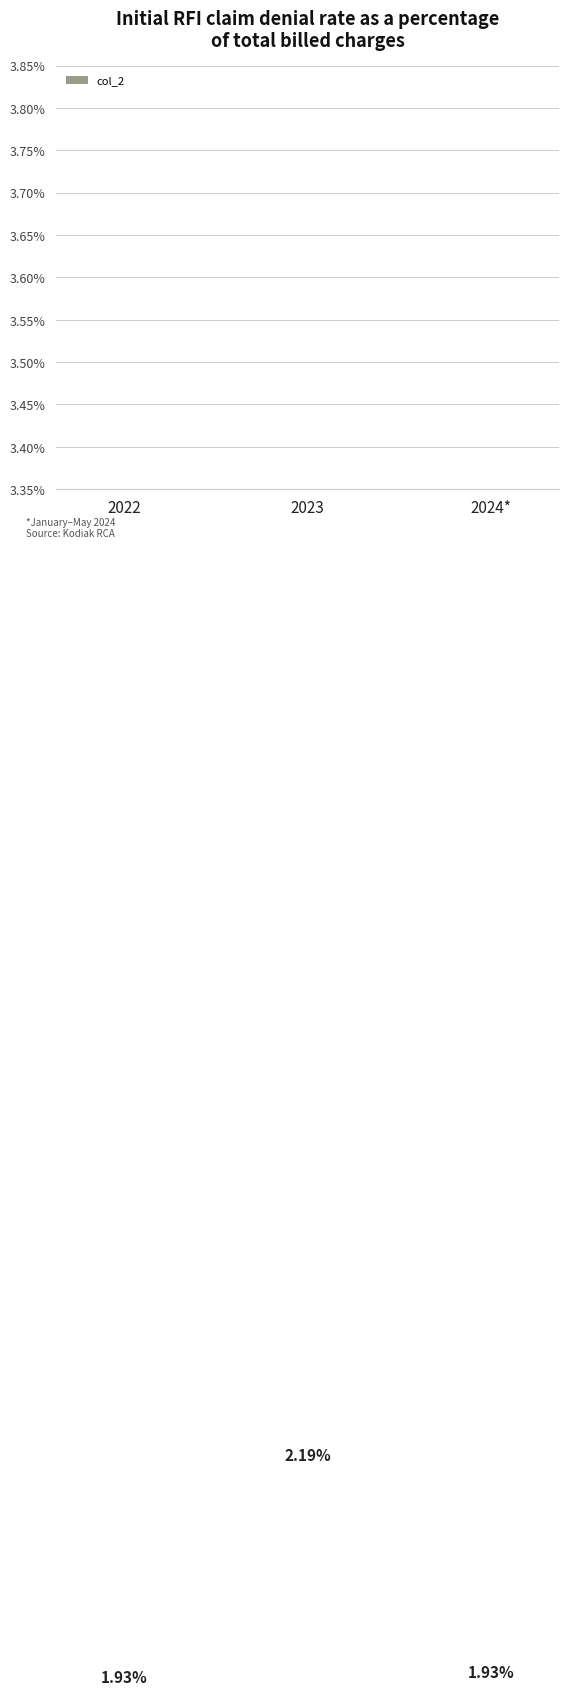

List the labels in order of value, largest first.

2023, 2024*, 2022